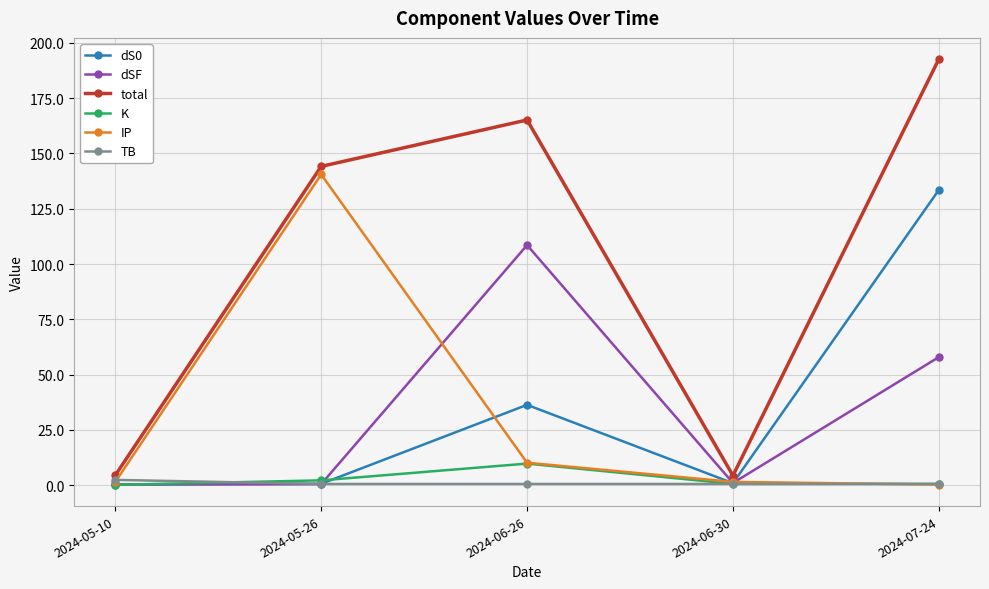

What is the label of the 2nd point from the left?

2024-05-26